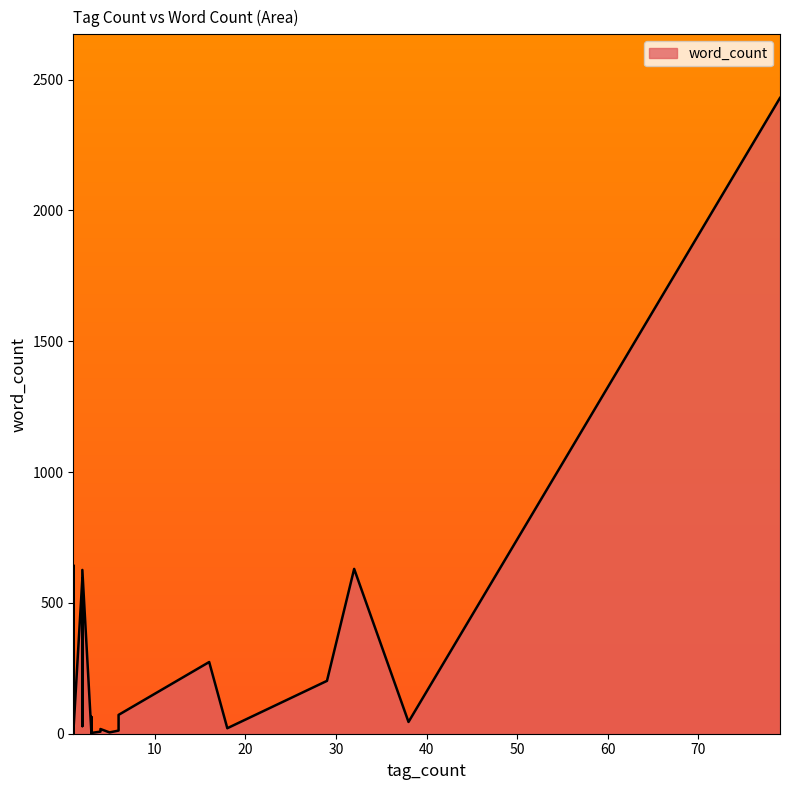

How many data points are above 12?

19